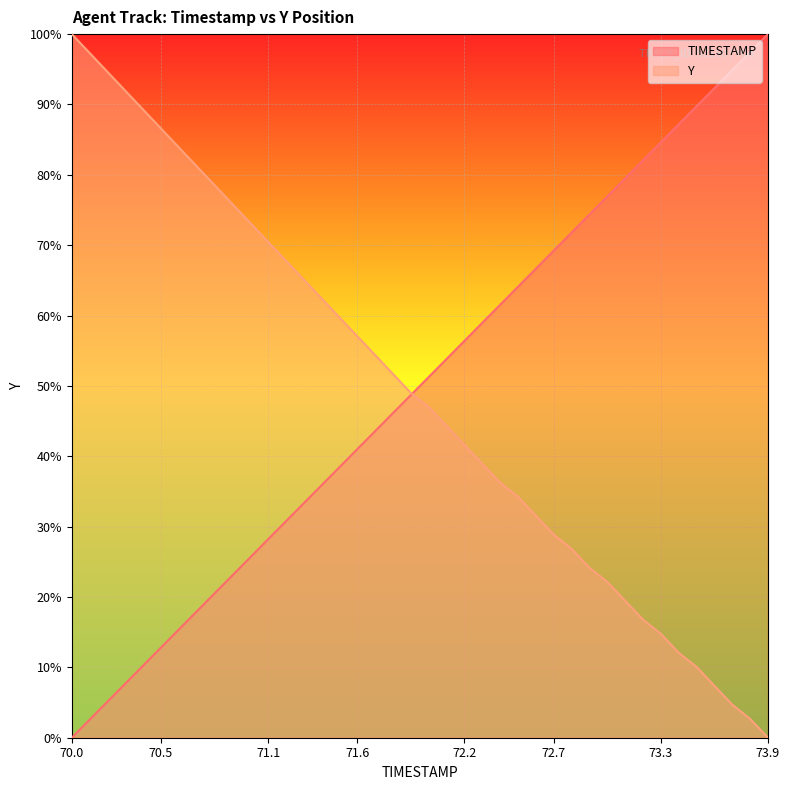

Which series has the widest spread of values?

TIMESTAMP